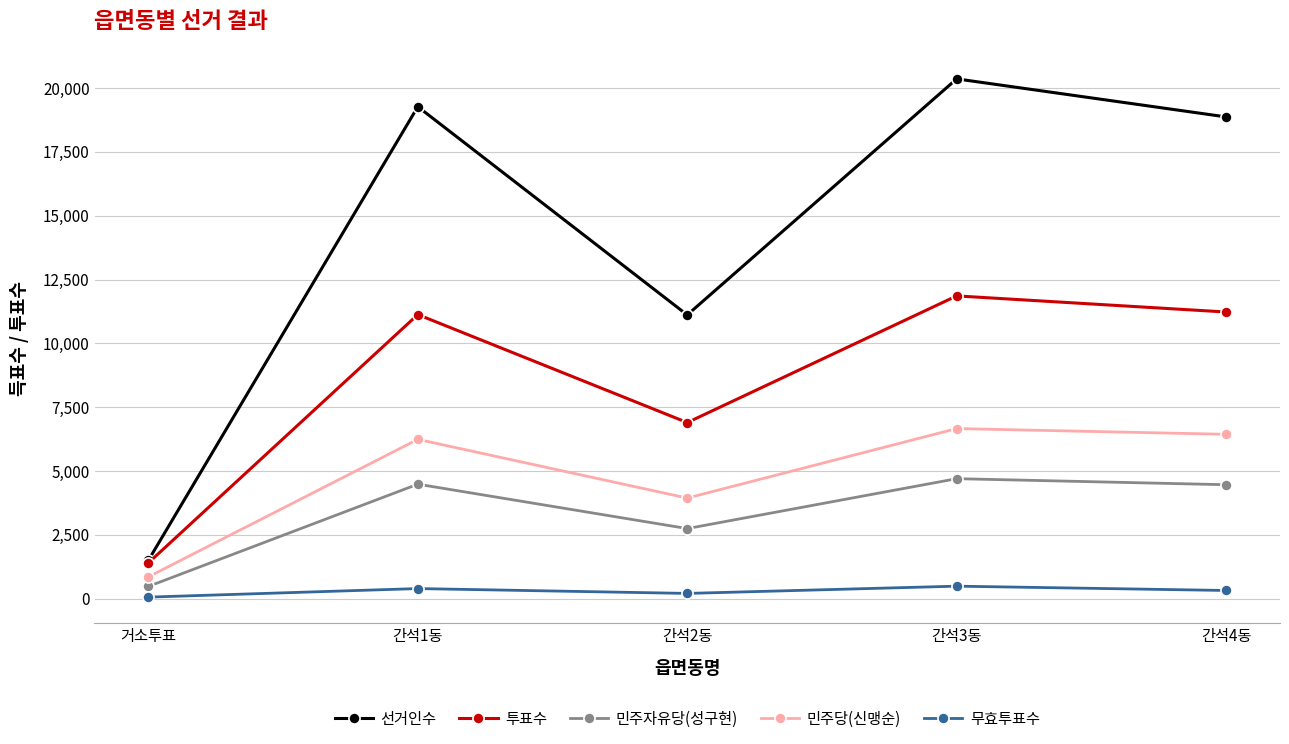

Is it true that 민주당(신맹순) equals 2894 at 간석3동?

False